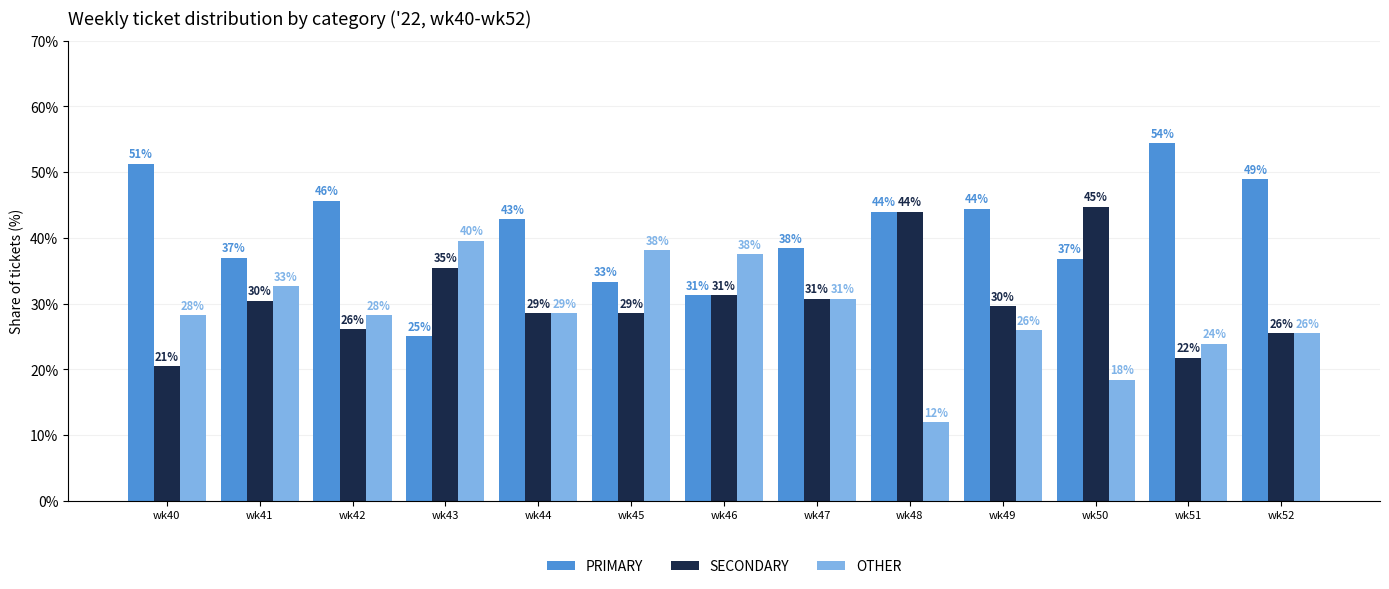

Does the chart contain stacked bars?

No